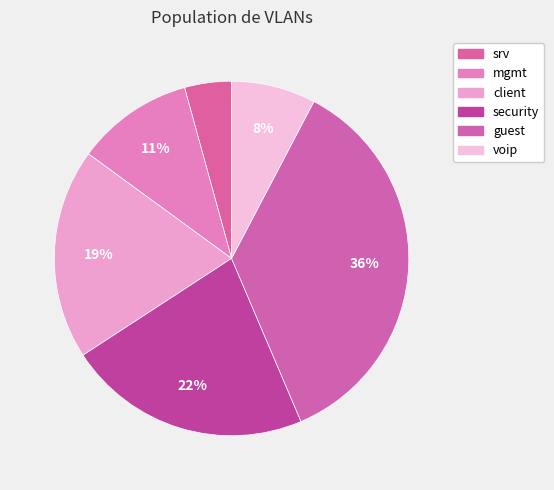

Which slice is the smallest?

srv